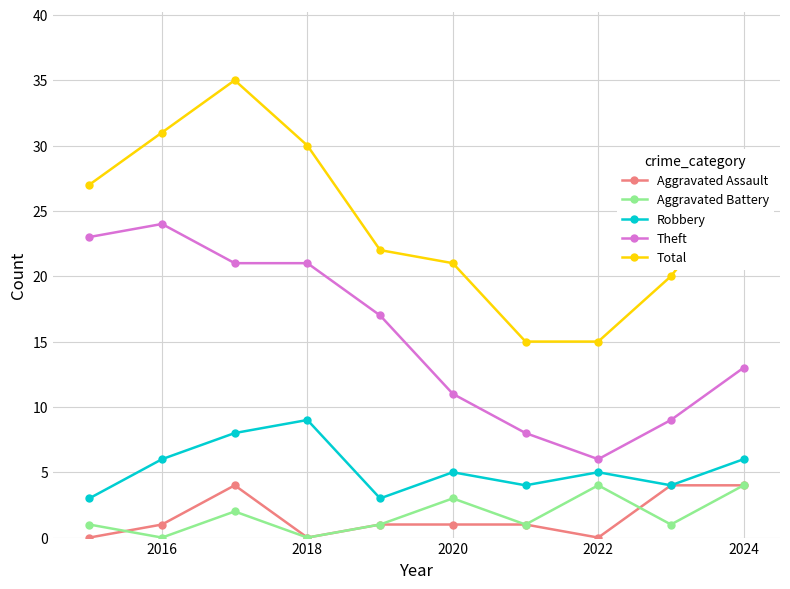

True or false: Theft and Aggravated Battery intersect in this chart.

False